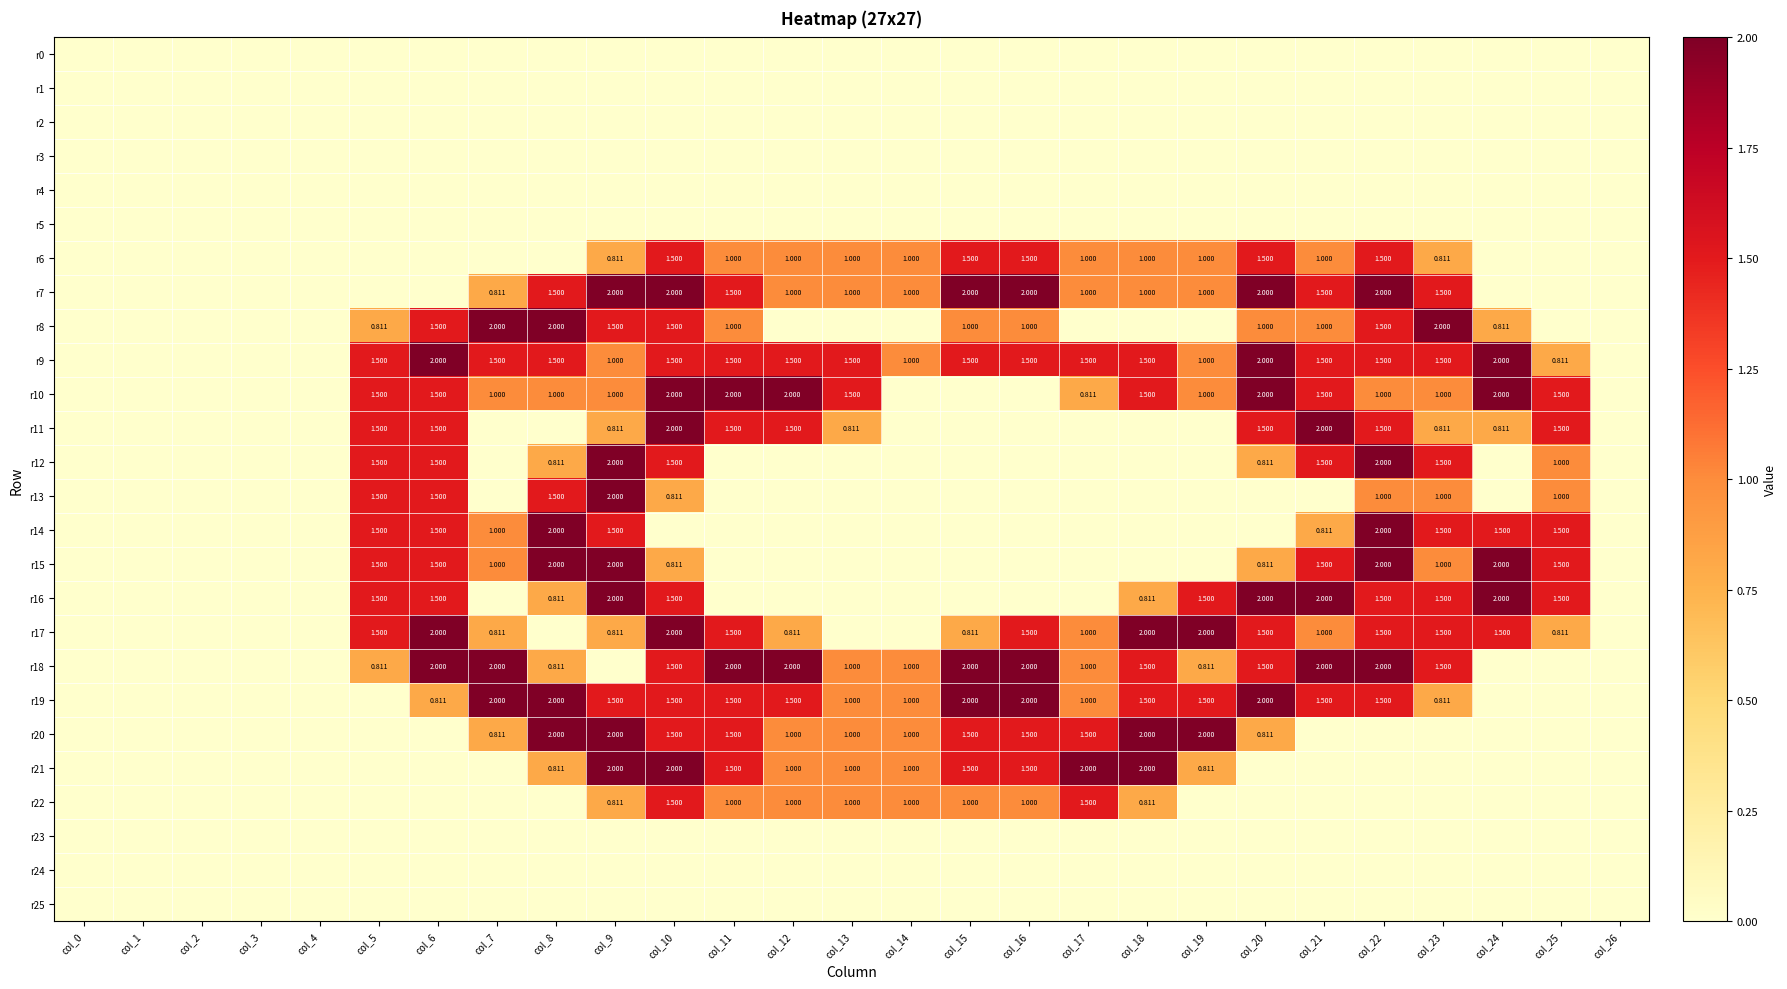

Is it true that r8 equals 0.0 at col_17?

True